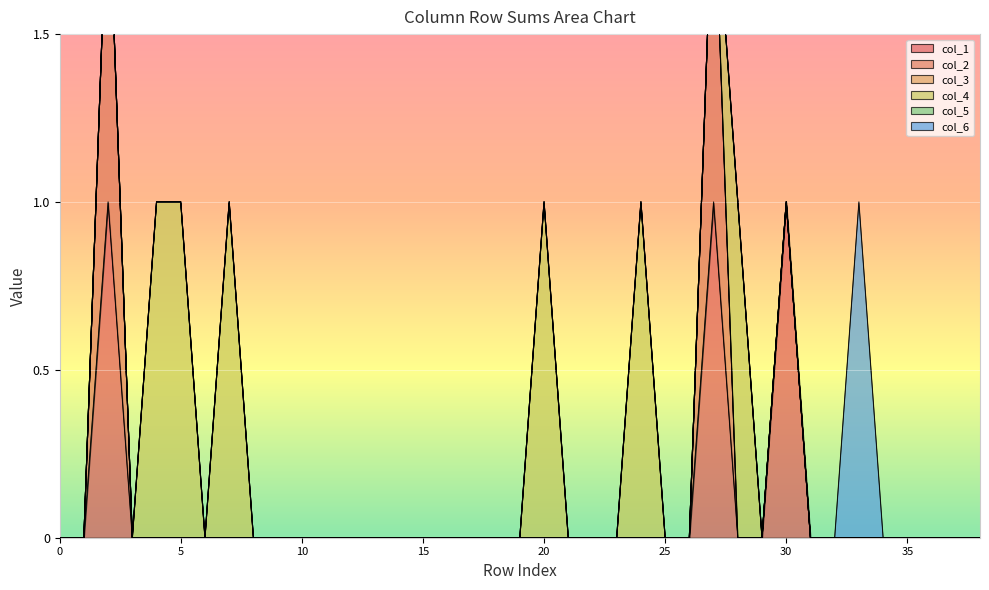

How many interior local peaks does the col_1 series have?

3